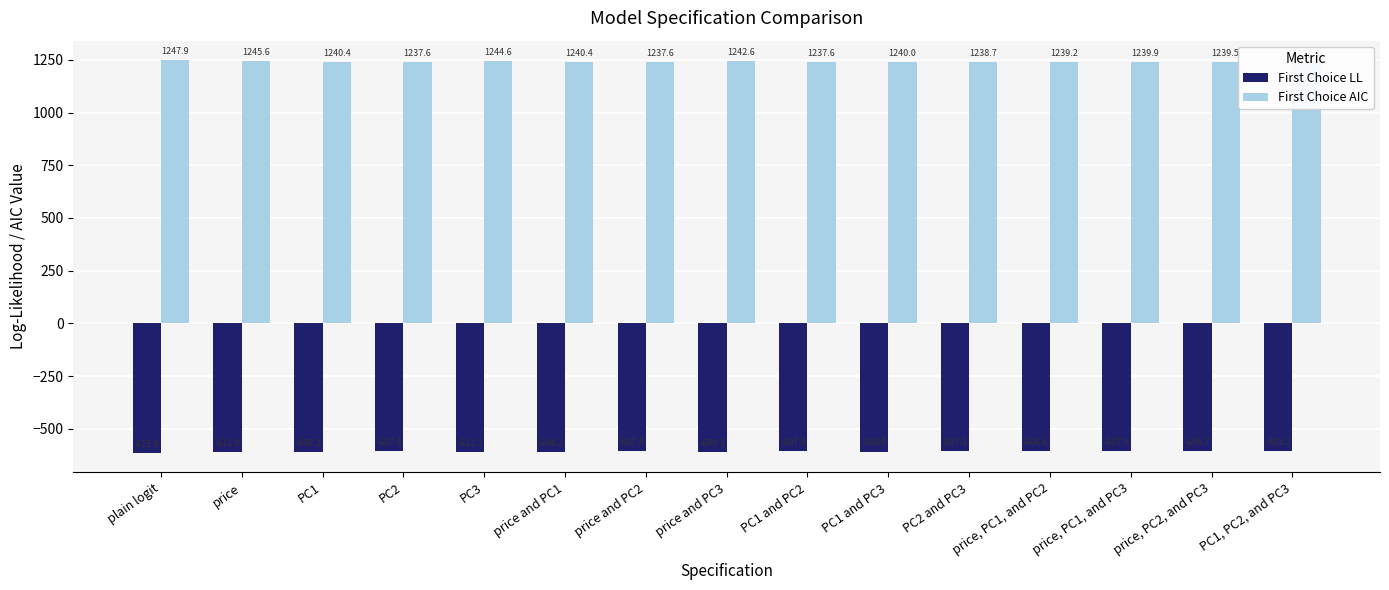

What is the difference between the second highest and minimum values in the First Choice LL series?

7.3